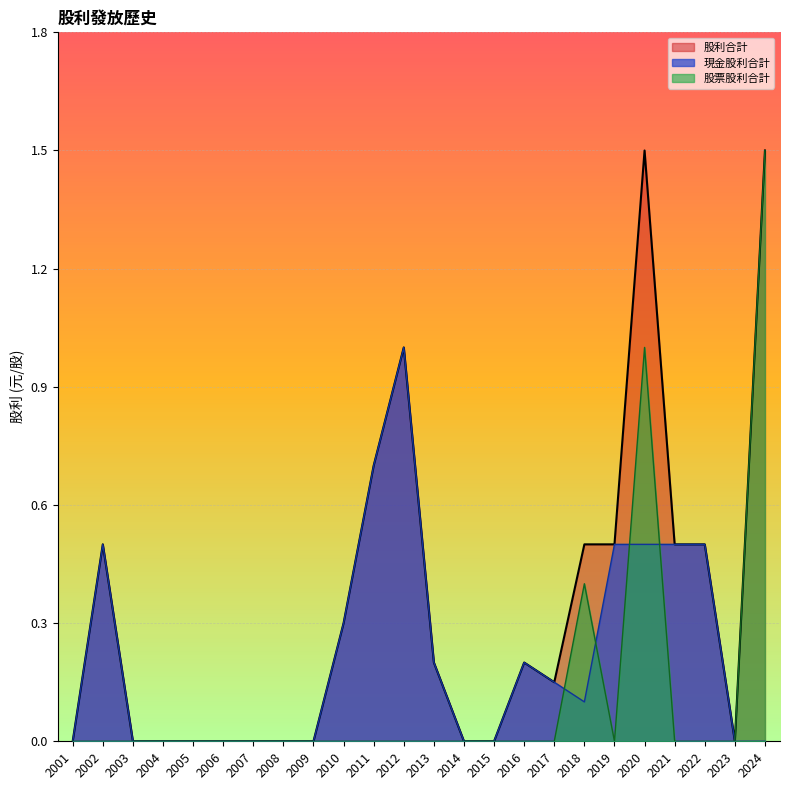

At which label is 股利合計 closest to 0?

2001